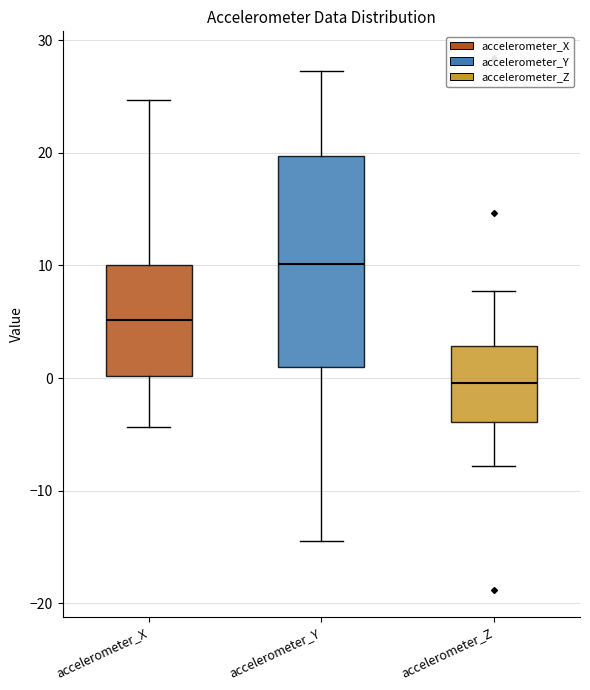

Which box is the tallest, from its lower edge to its upper edge?

accelerometer_Y